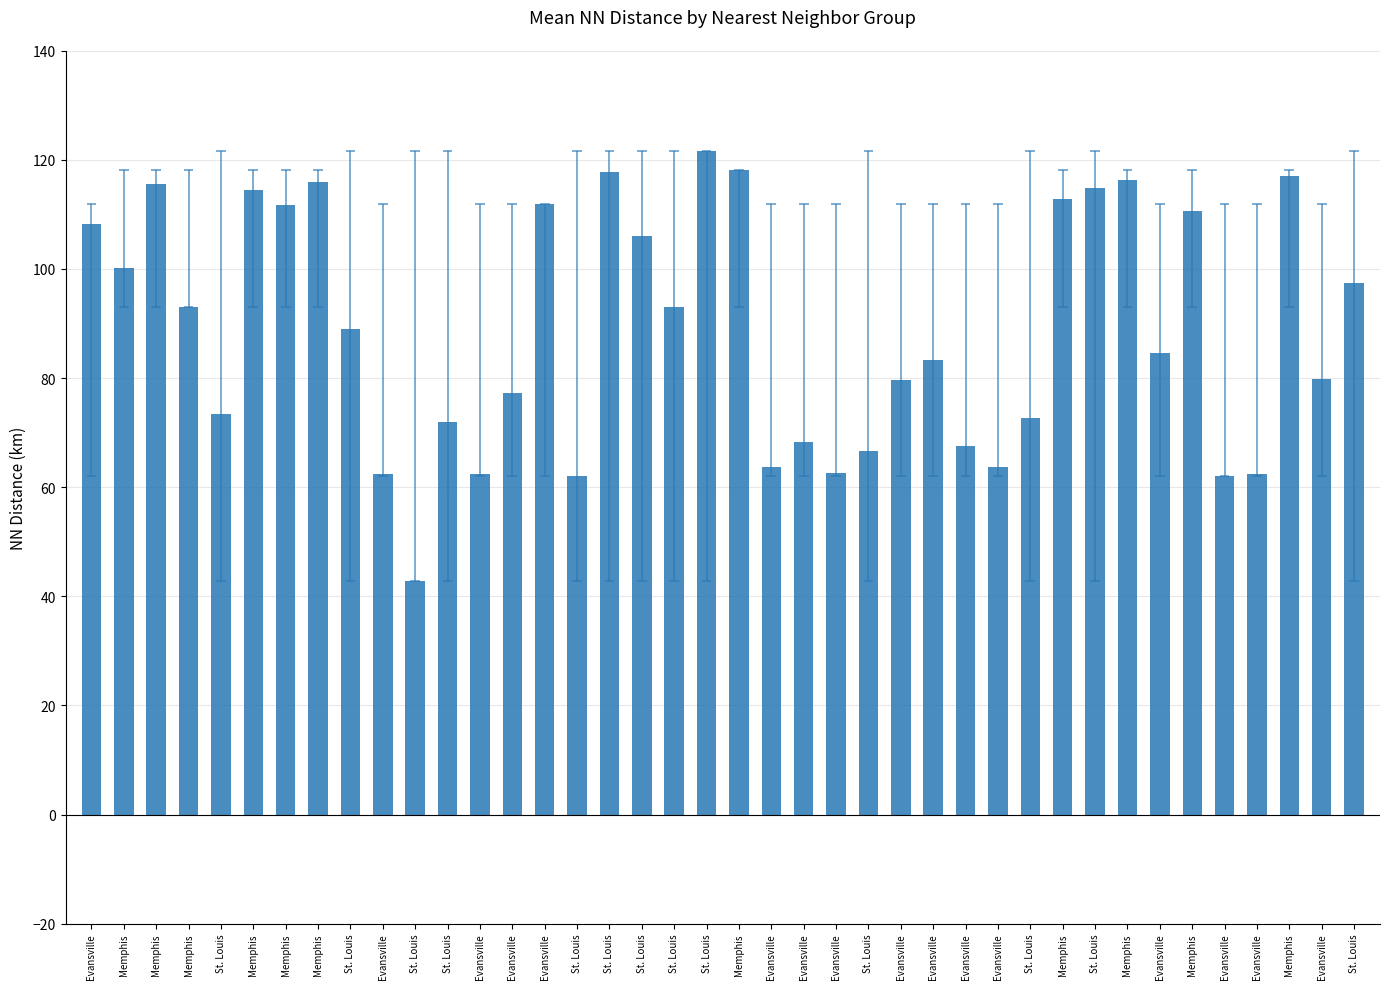

What is the sum of all values?

3555.8